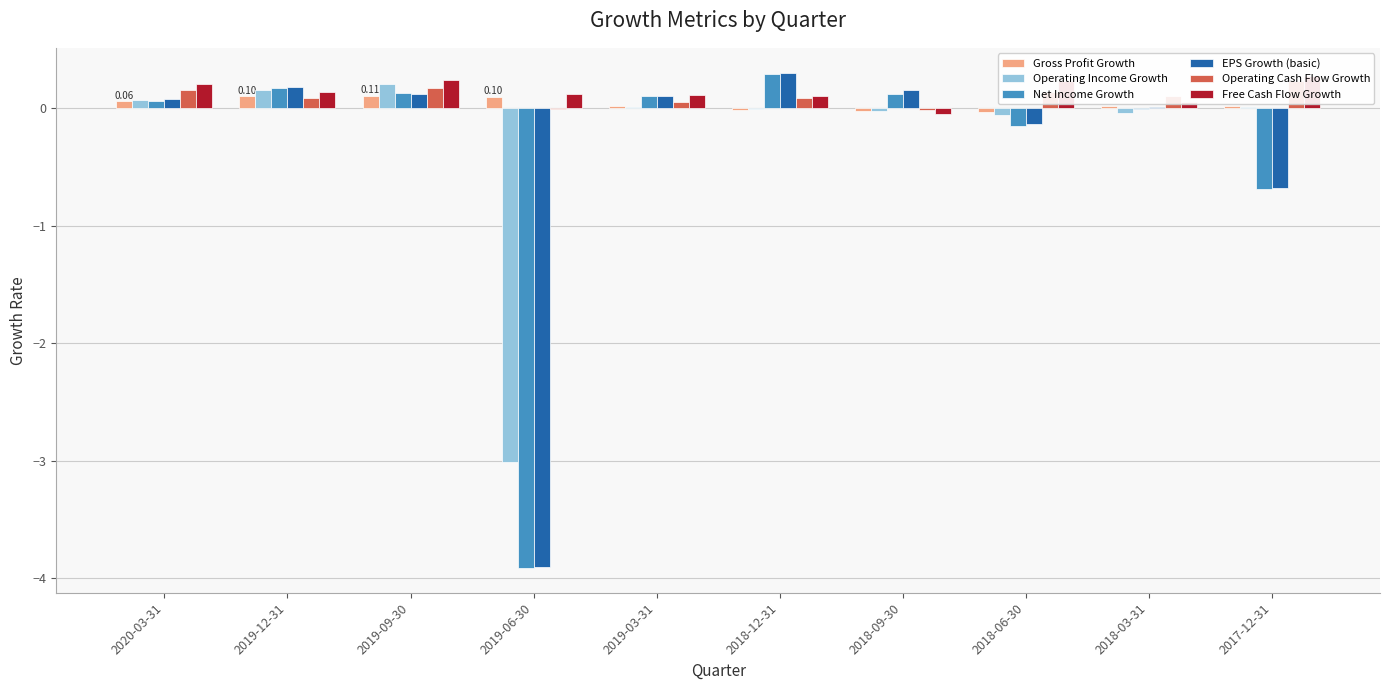

True or false: Operating Income Growth has a value of 0.2 at 2019-12-31.

True